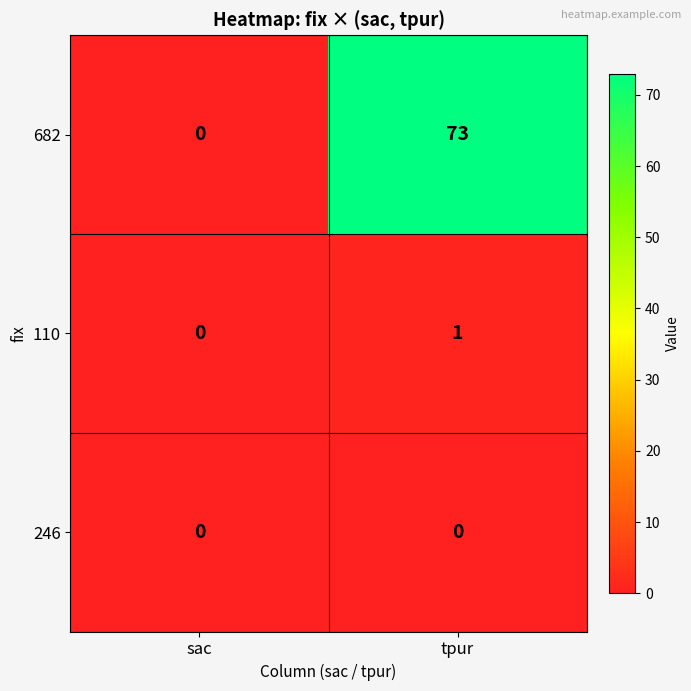

Rank the series at tpur from highest to lowest value.

682, 110, 246